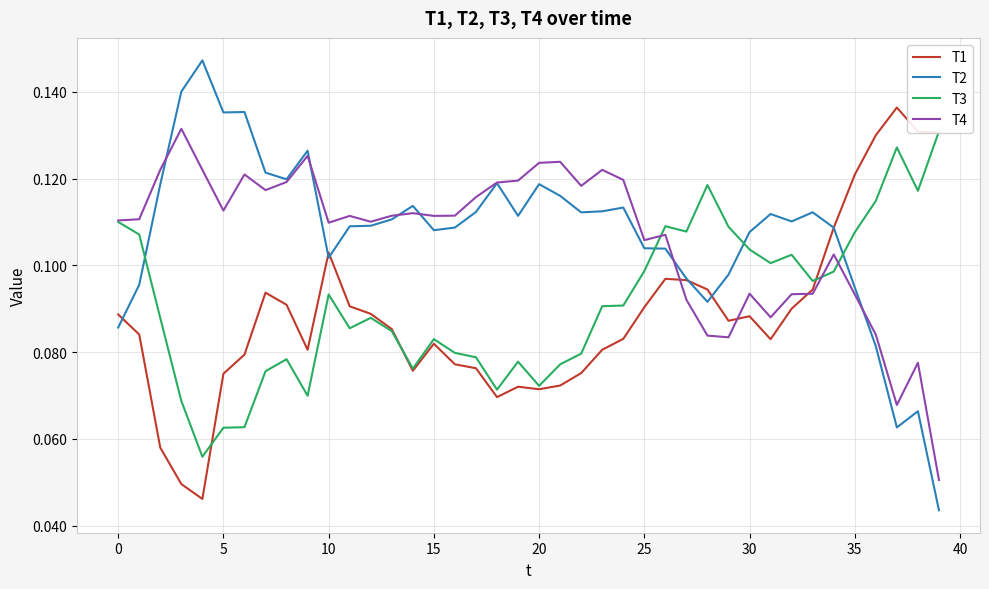

The value of T4 at 10 is 0.2. True or false?

False